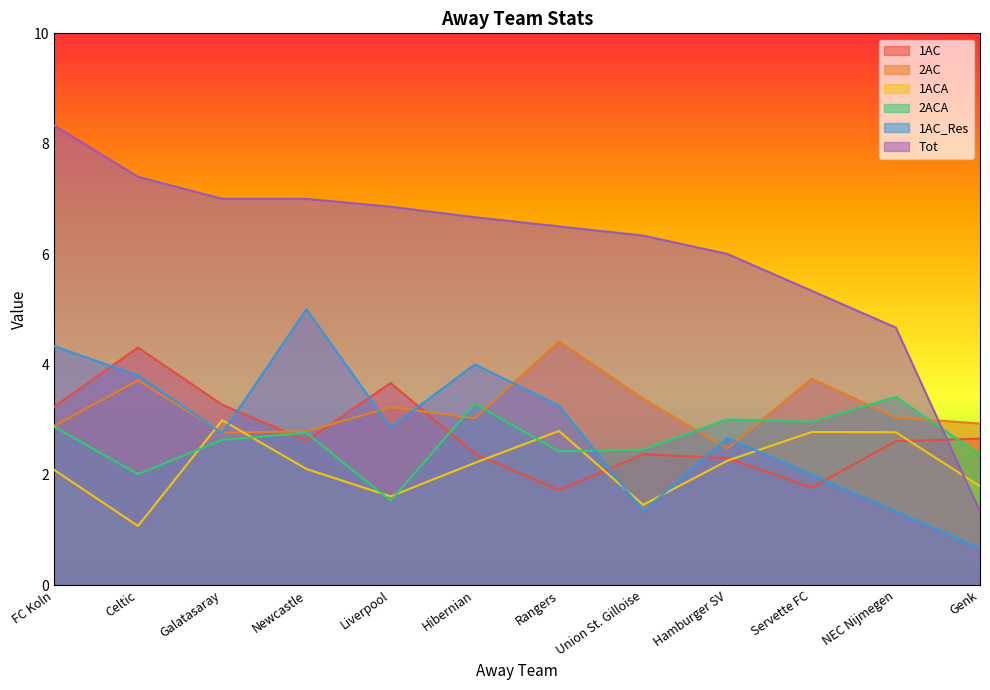

Which category has the highest value in the 2ACA series?

NEC Nijmegen